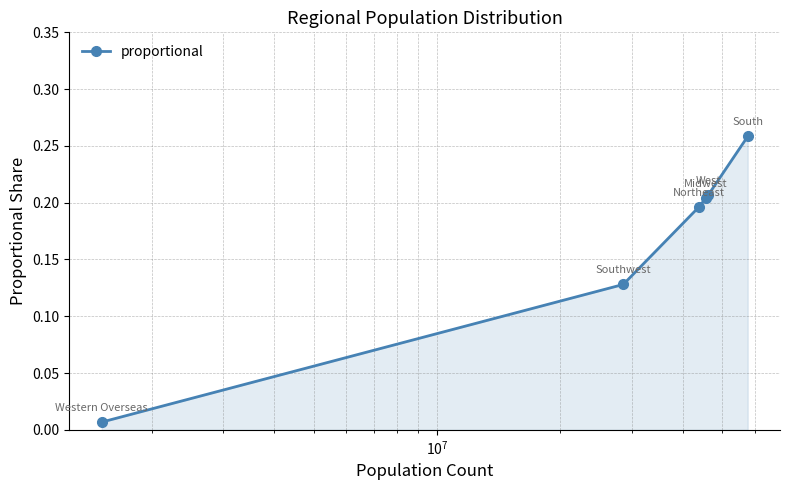

What is the sum of all values?

1.0